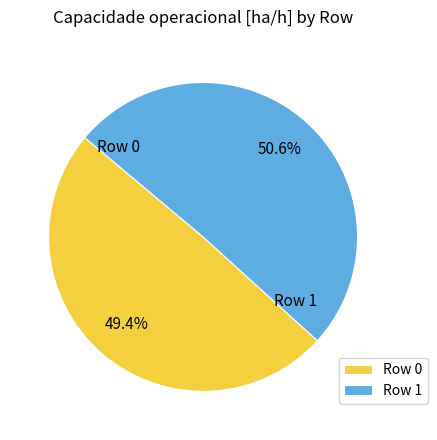

To the nearest percent, what portion does Row 0 represent?

49%